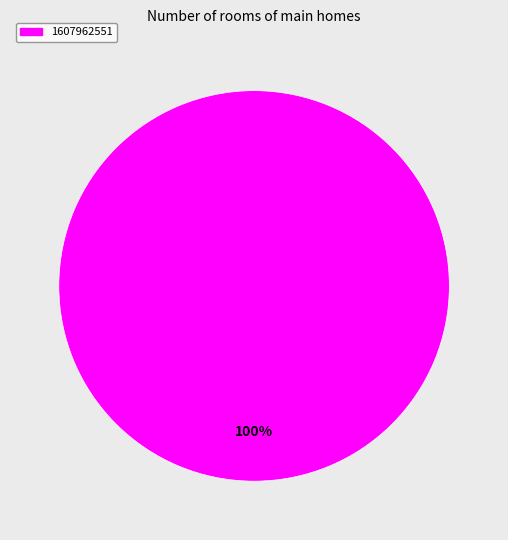

How many segments does this pie chart have?

1